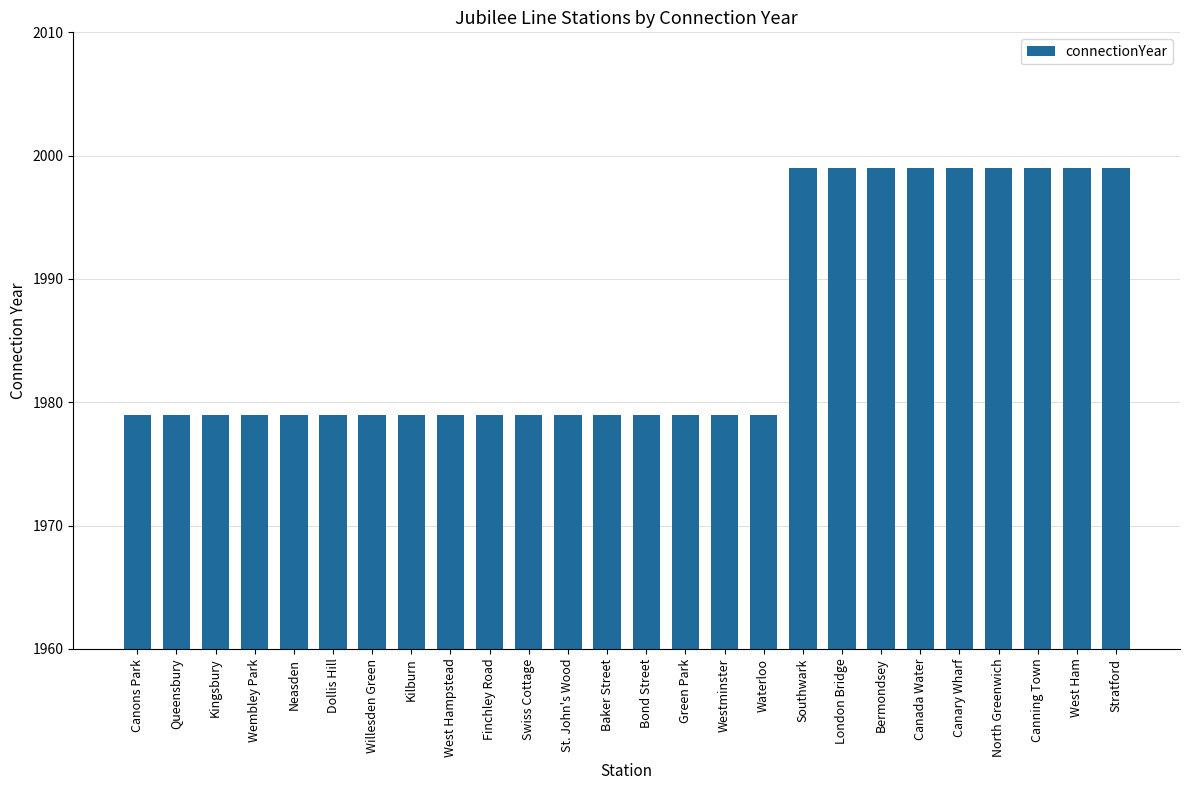

Reading right to left, what are all the values shown in this chart?

1999	1999	1999	1999	1999	1999	1999	1999	1999	1979	1979	1979	1979	1979	1979	1979	1979	1979	1979	1979	1979	1979	1979	1979	1979	1979